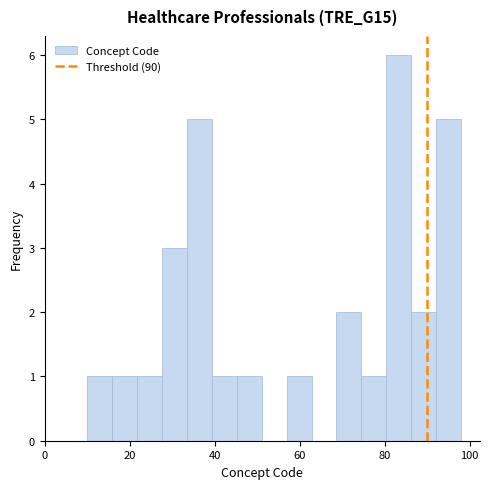

Read against the x-axis, roughly where is the centre of the tallest bar?

84